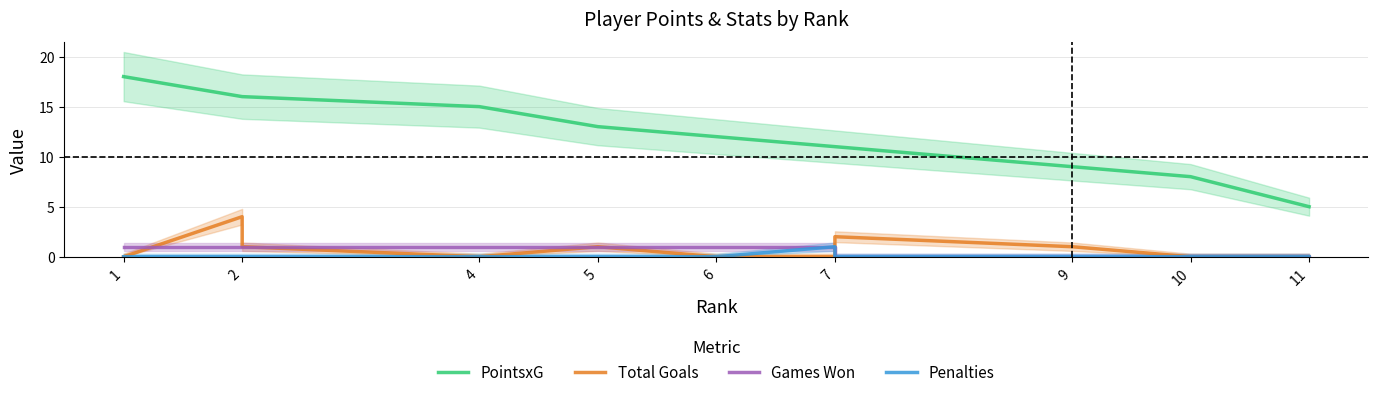

Is it true that PointsxG equals 7 at 11?

False